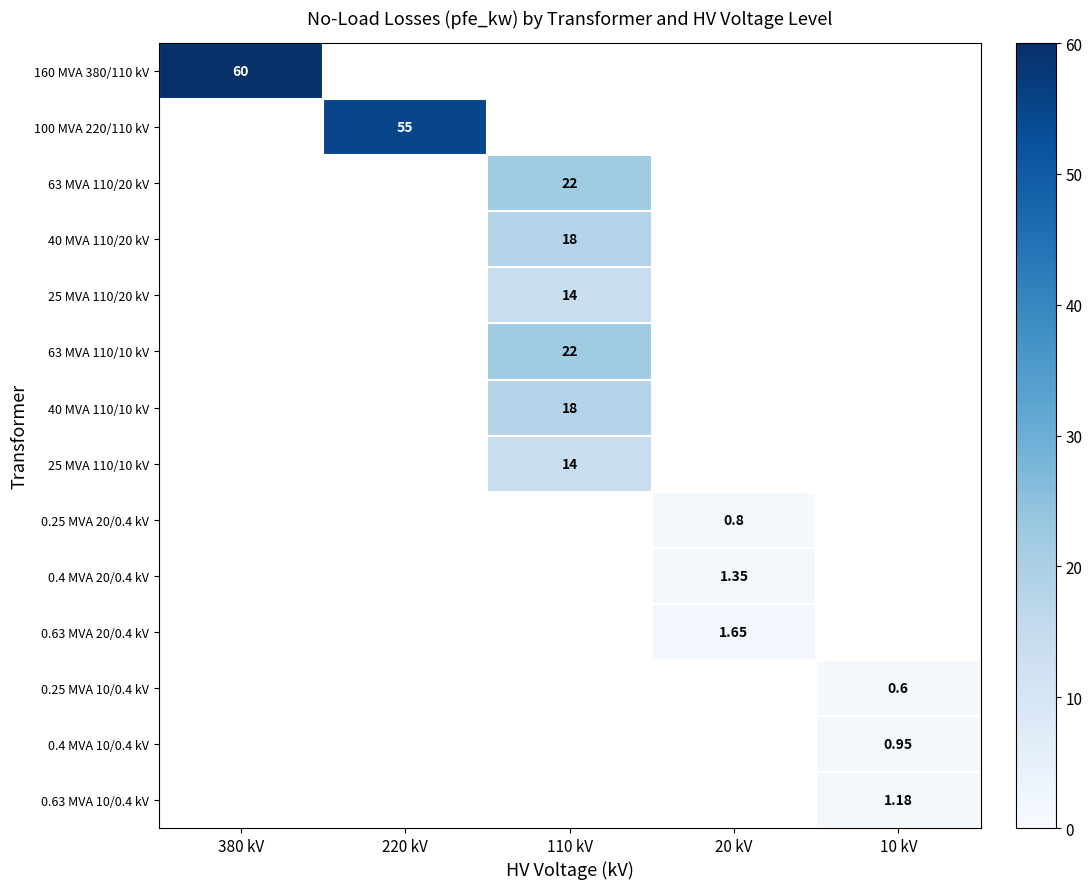

At which category does the chart reach its minimum across all series?

10 kV